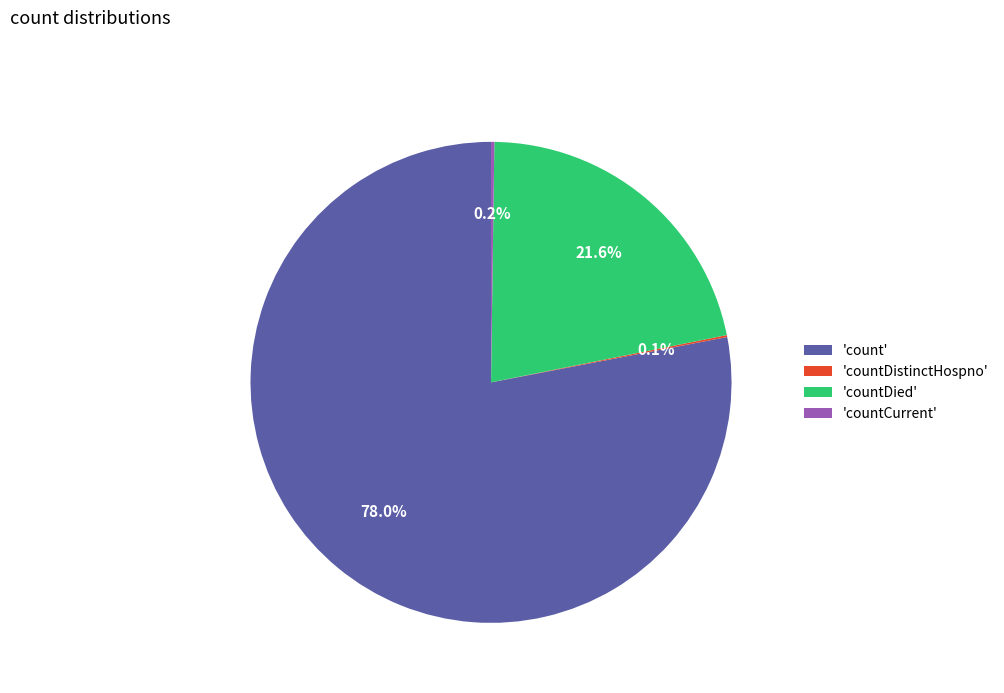

What is the largest slice in the pie chart?

'count'